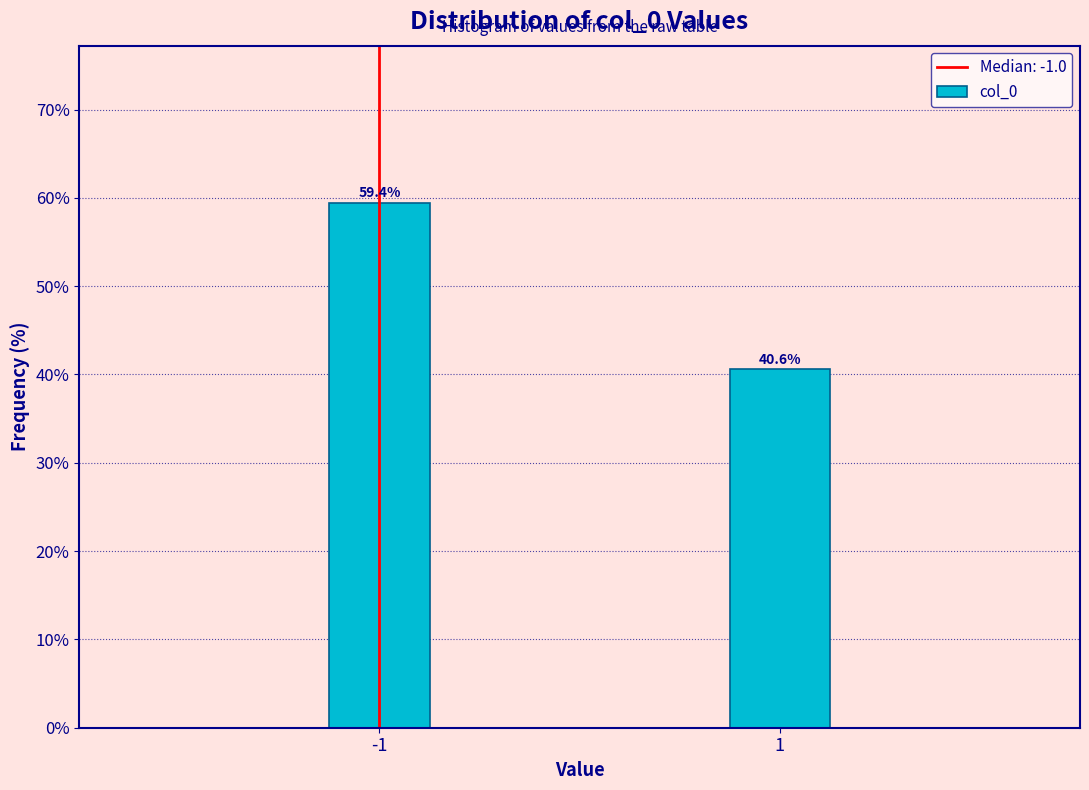

Reading left to right, transcribe all the data shown in this chart.

-1=59.4	1=40.6